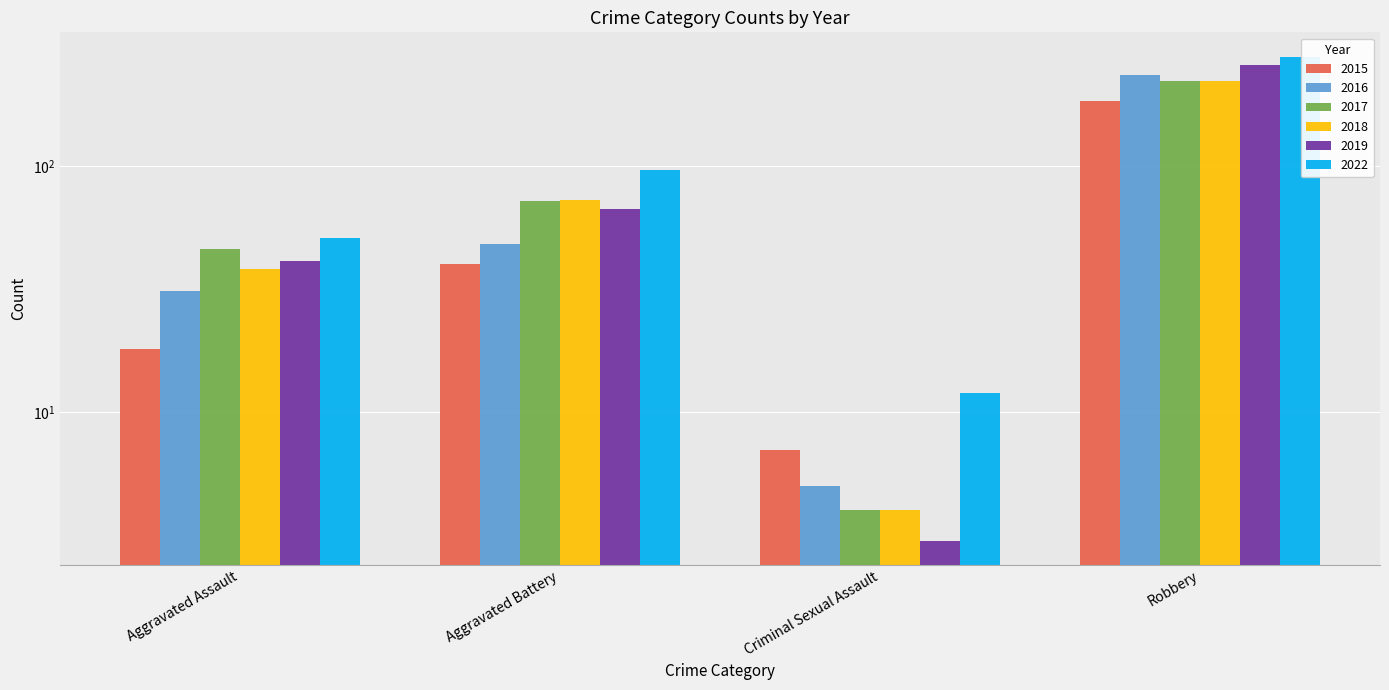

Which category has the lowest value in the 2015 series?

Criminal Sexual Assault